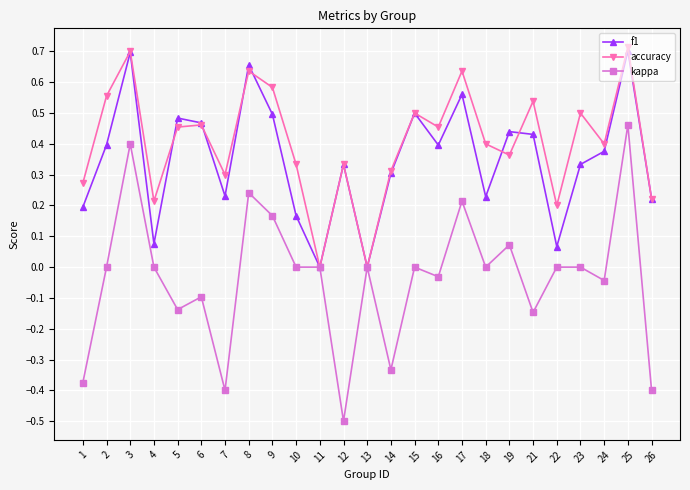

How many distinct data groups are displayed?

3